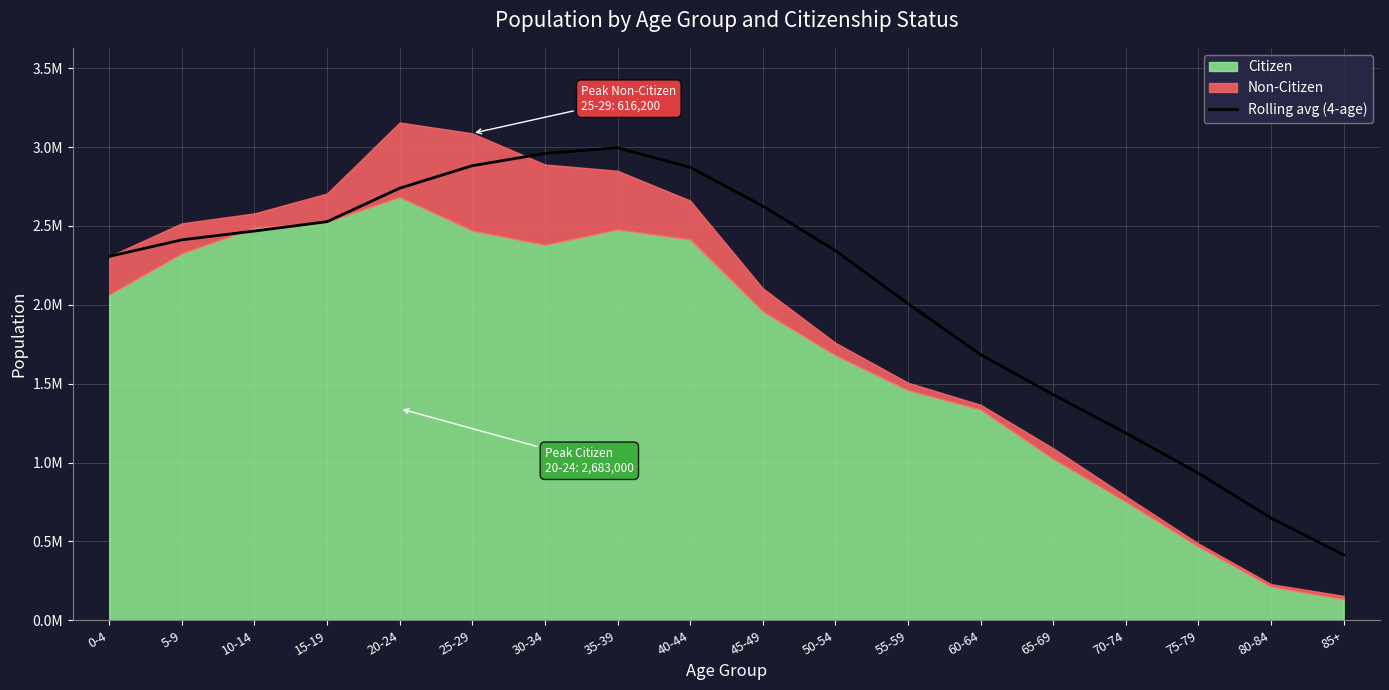

What is the sum of the values at 15-19 and 5-9?

4938450.0